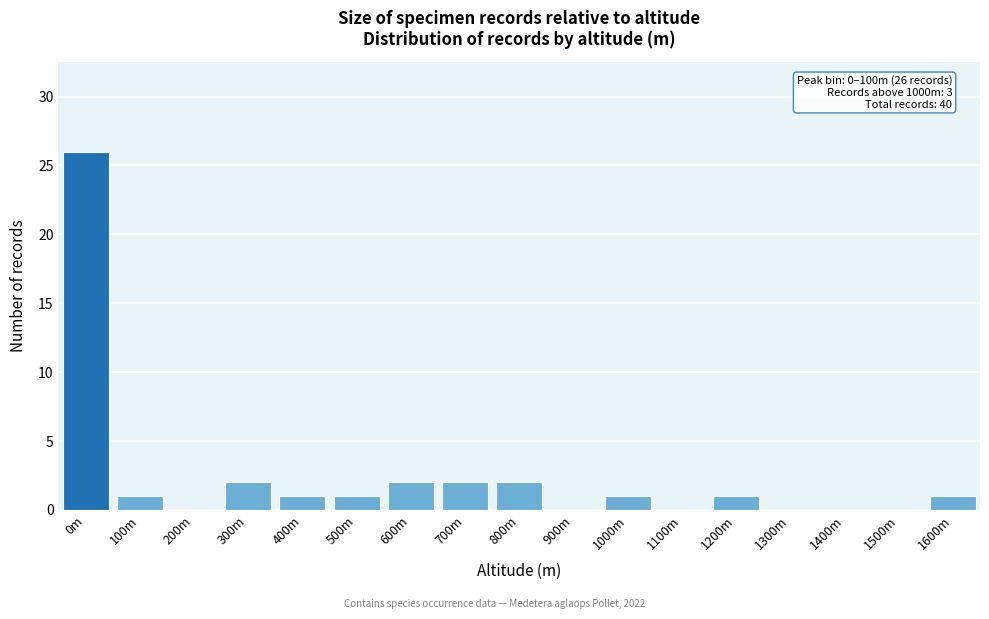

Reading left to right, what are all the values shown in this chart?

0m=26	100m=1	200m=0	300m=2	400m=1	500m=1	600m=2	700m=2	800m=2	900m=0	1000m=1	1100m=0	1200m=1	1300m=0	1400m=0	1500m=0	1600m=1